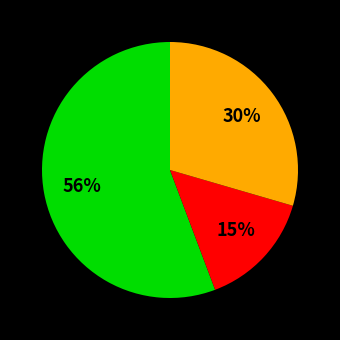

To the nearest percent, what is the difference between the largest and smallest slice percentages?

41%